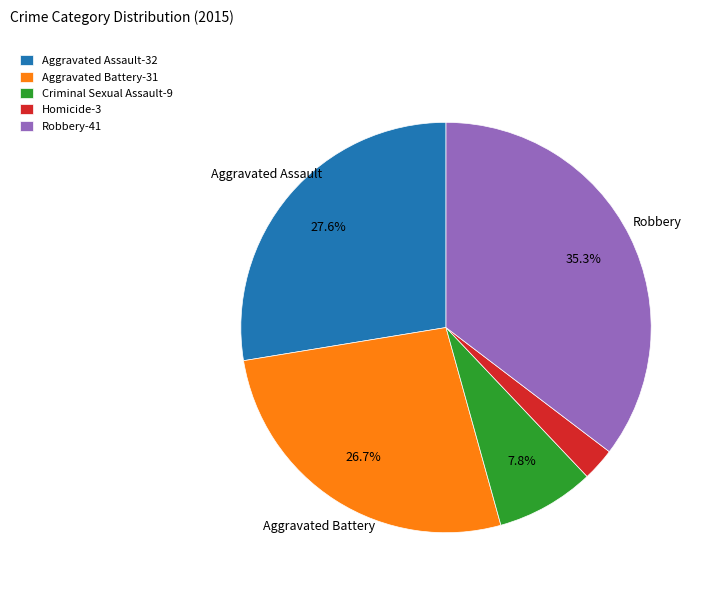

How many segments does this pie chart have?

5